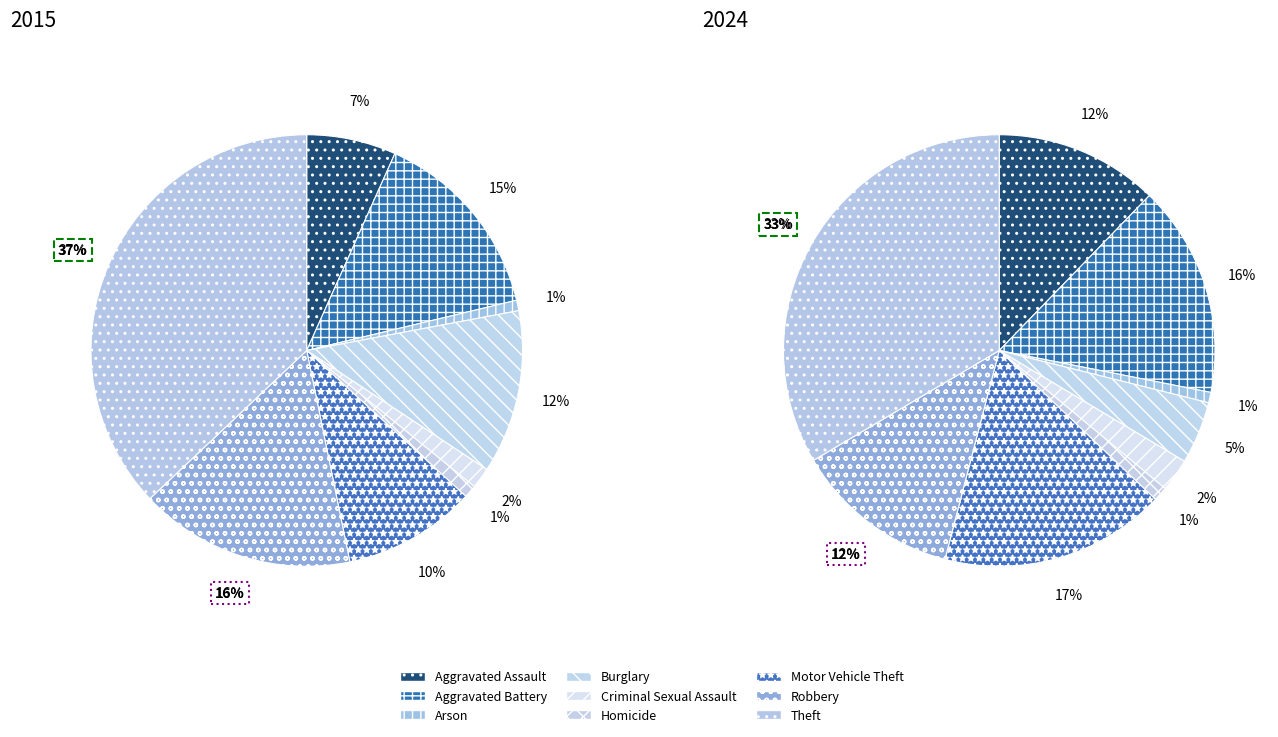

Is 4 the majority of the pie?

No